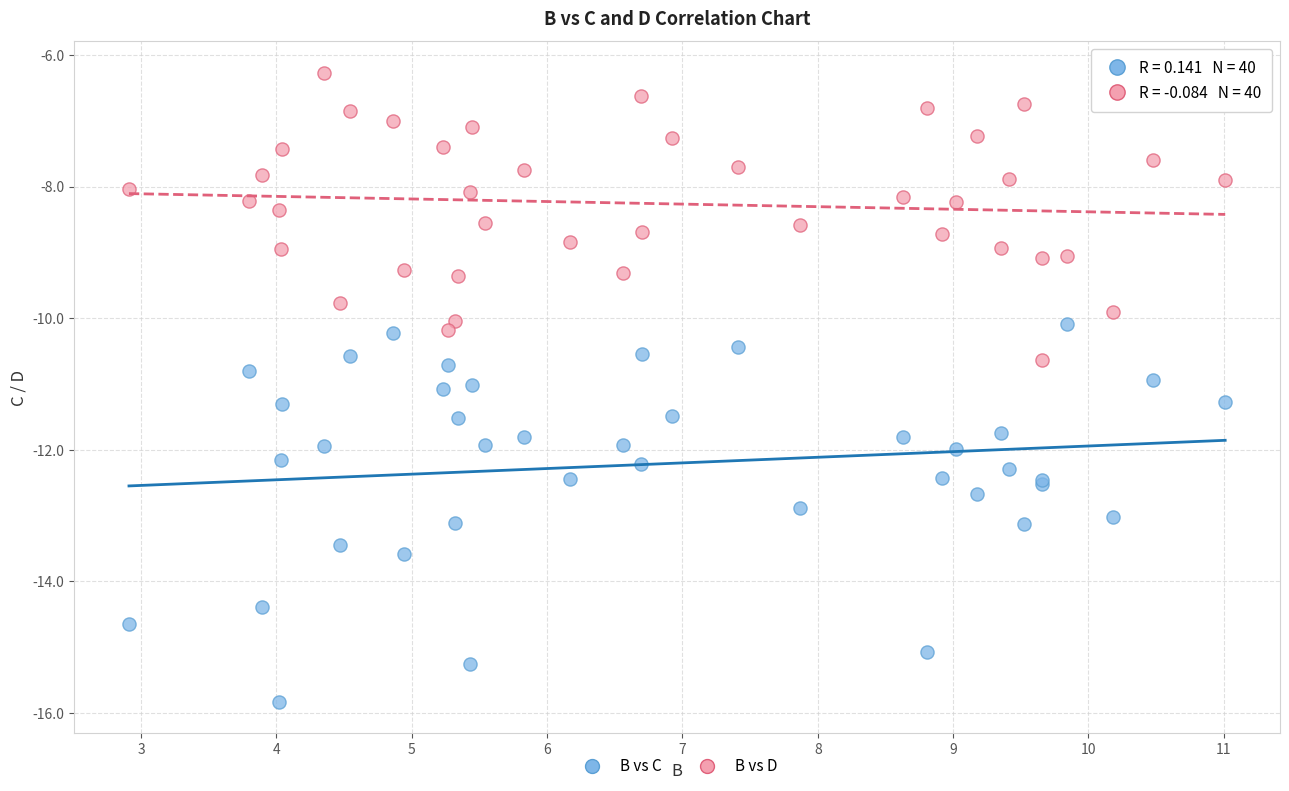

Which series has the widest spread of Y values?

B vs C